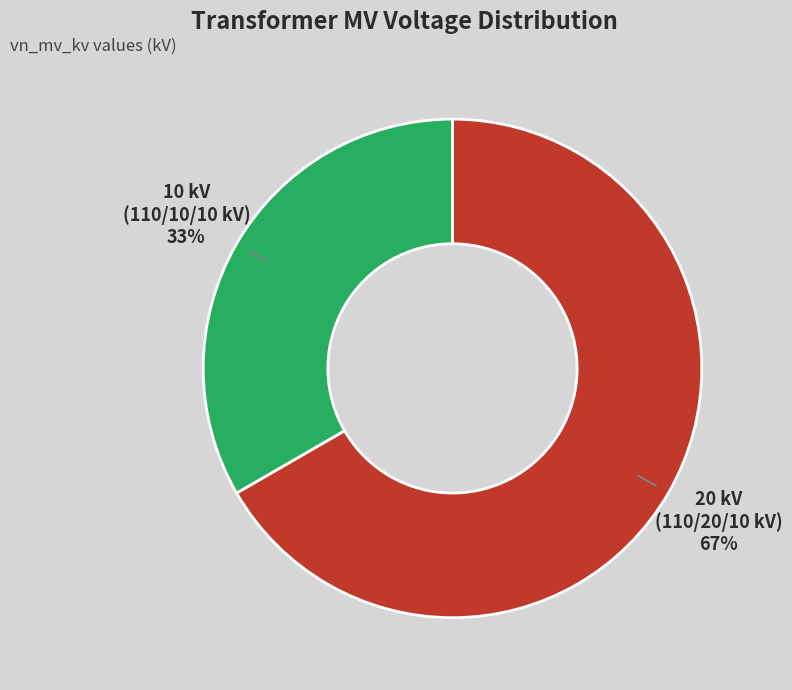

To the nearest percent, what is the combined percentage of 10 kV (110/10/10 kV) and 20 kV (110/20/10 kV)?

100%